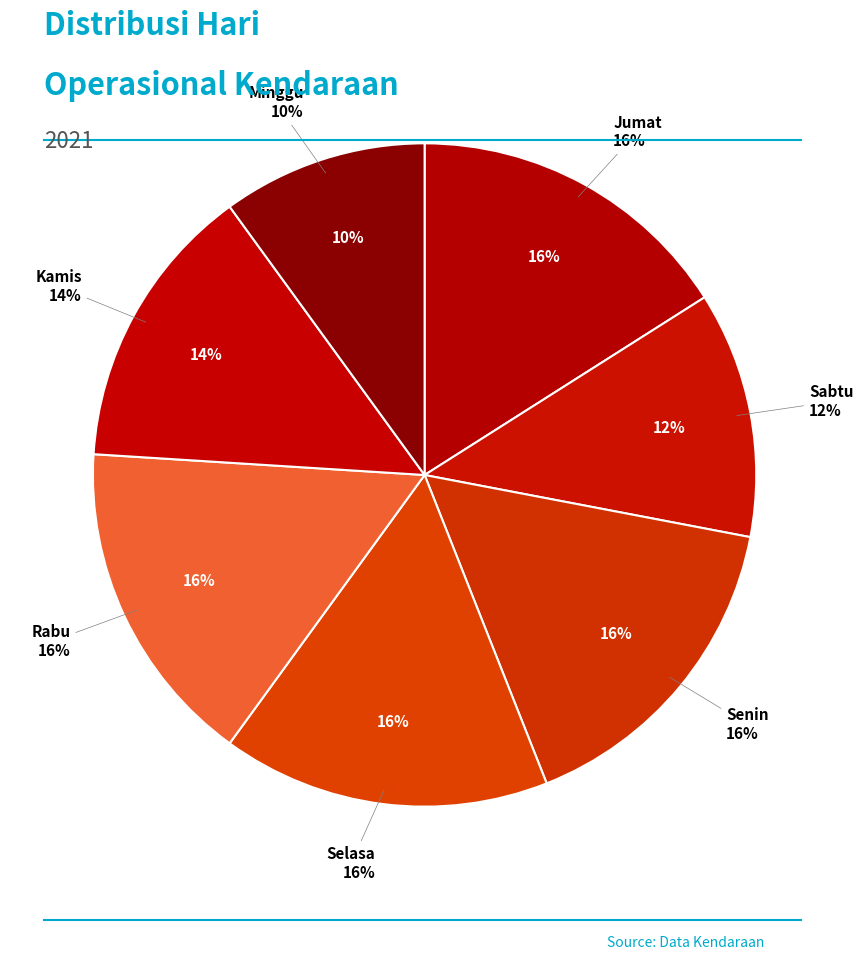

Combined, what portion of the pie is Kamis and Selasa?

30.1%